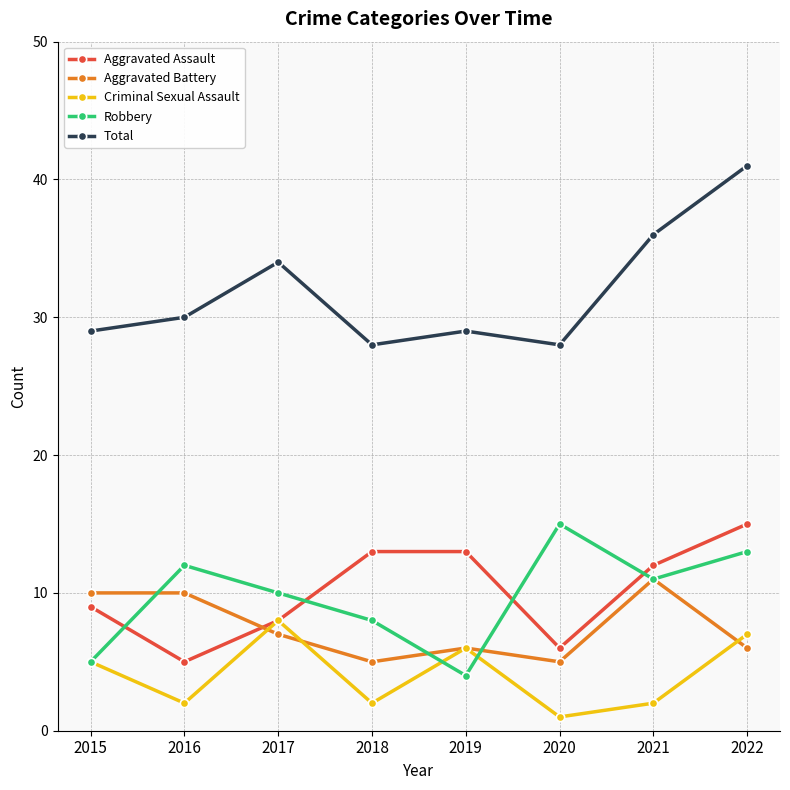

Which series changed the most between 2016 and 2020?

Aggravated Battery